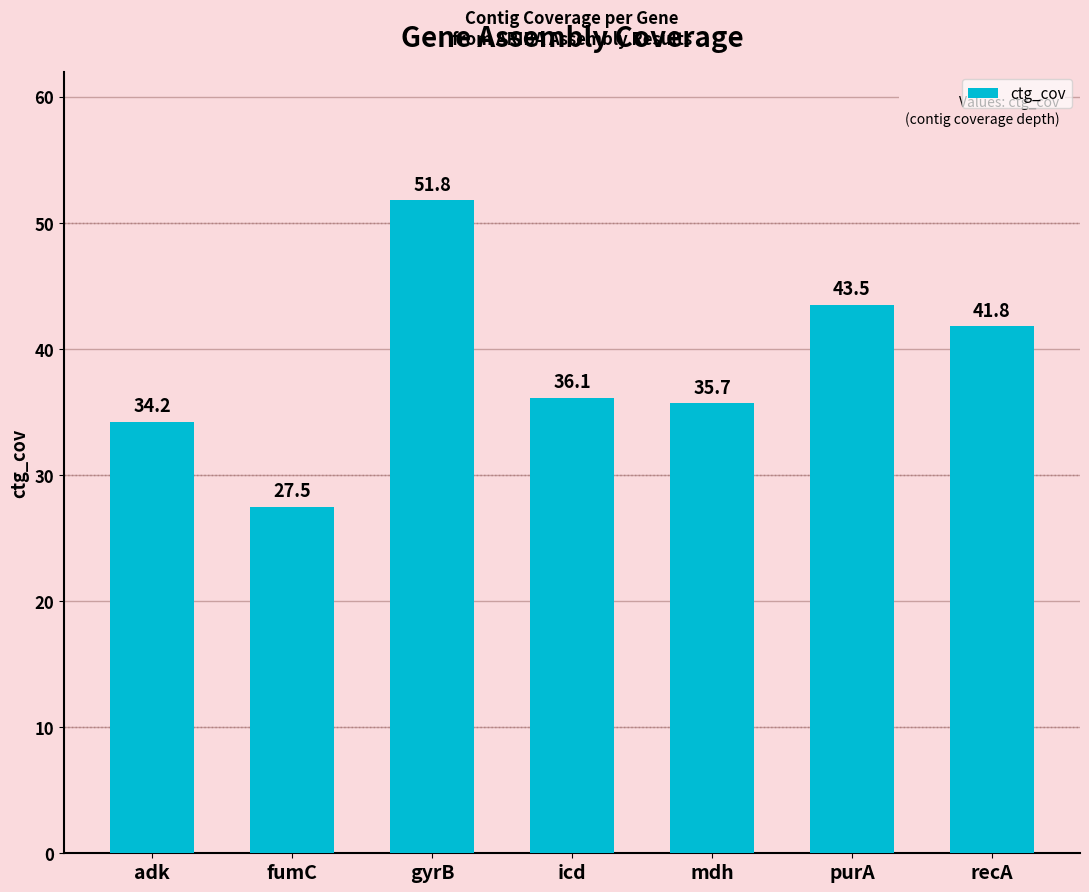

What is the label of the 3rd bar from the left?

gyrB